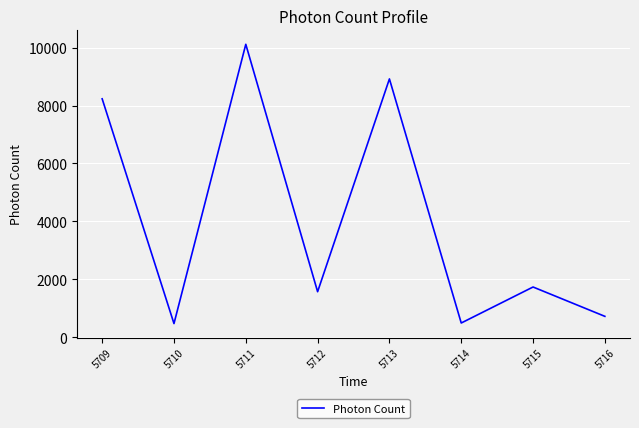

What is the sum of the values at 5710 and 5715?

2194.1